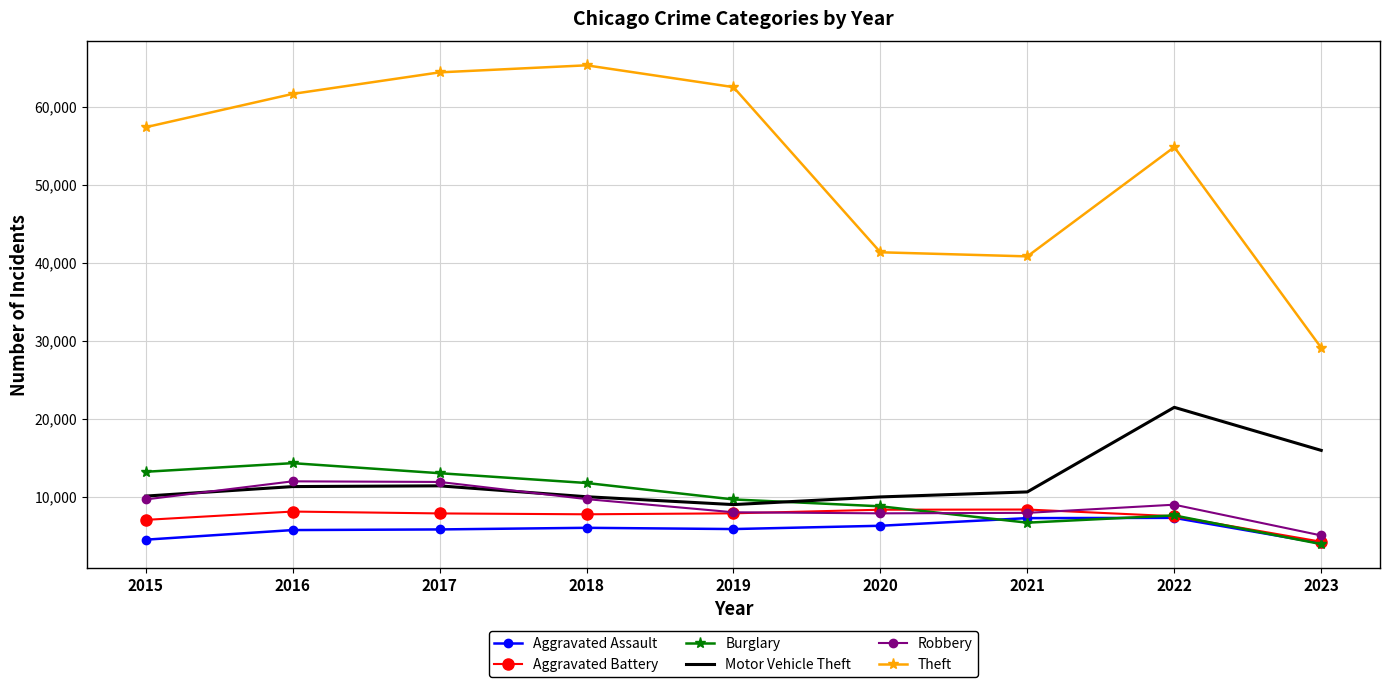

At which label does Theft reach its minimum?

2023